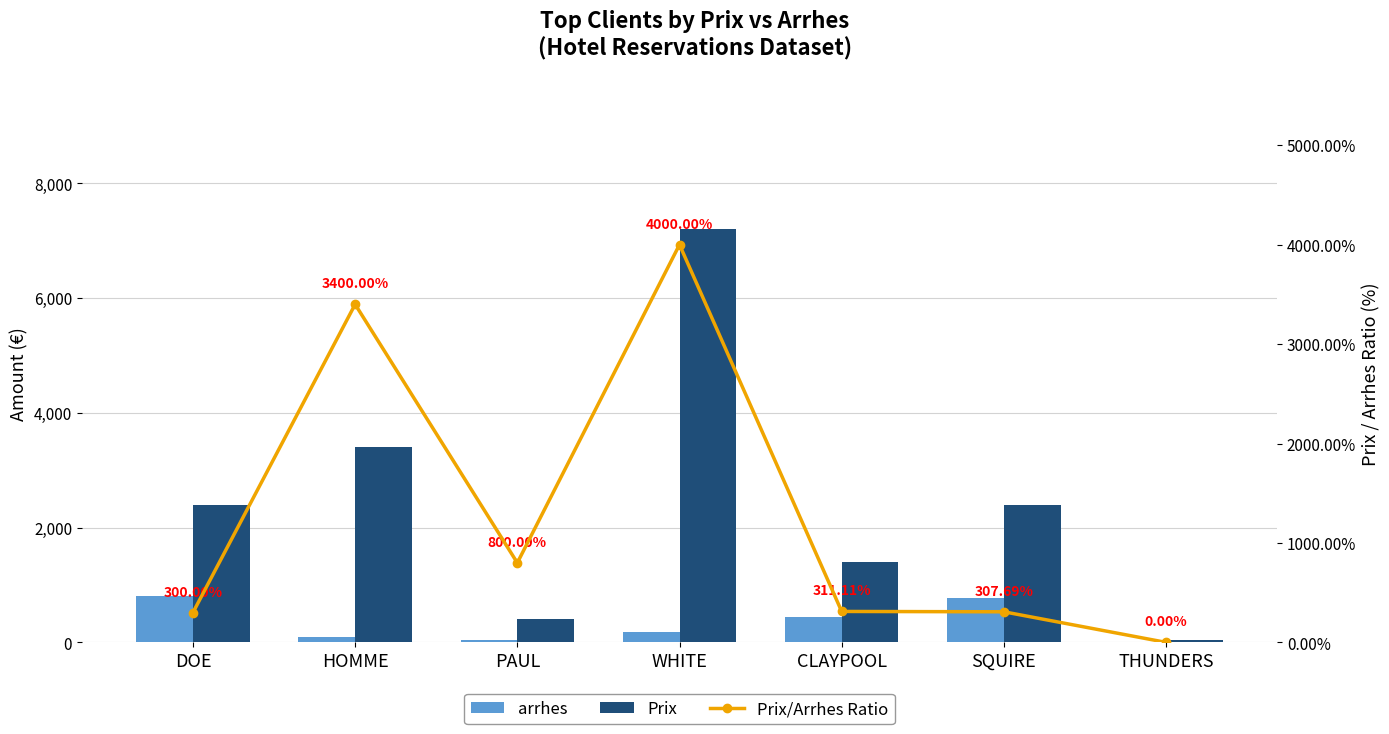

Is it true that Prix/Arrhes Ratio equals 300.0 at DOE?

True